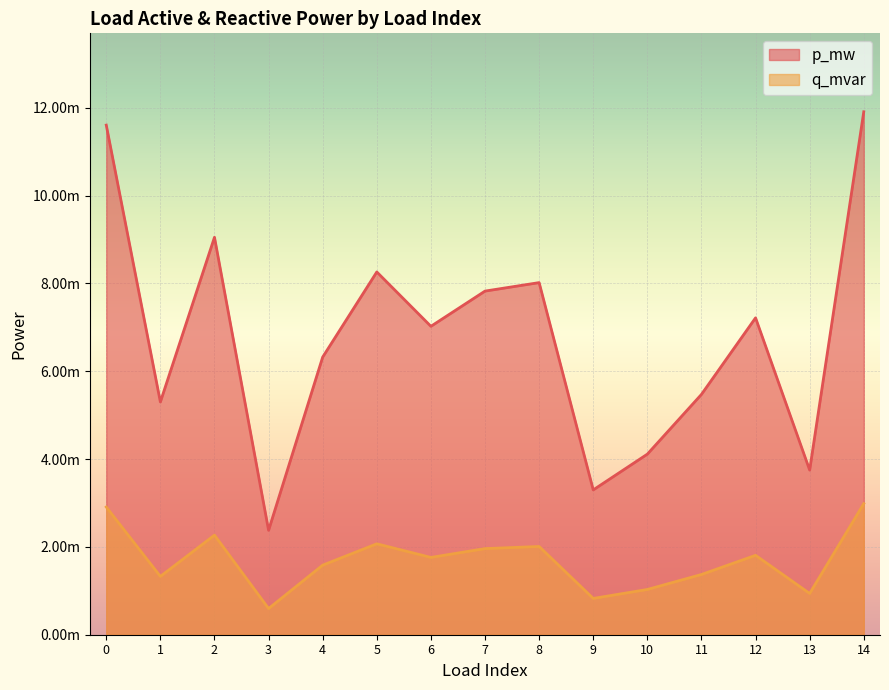

Is the value of q_mvar at 14 greater than the value of p_mw at 6?

No